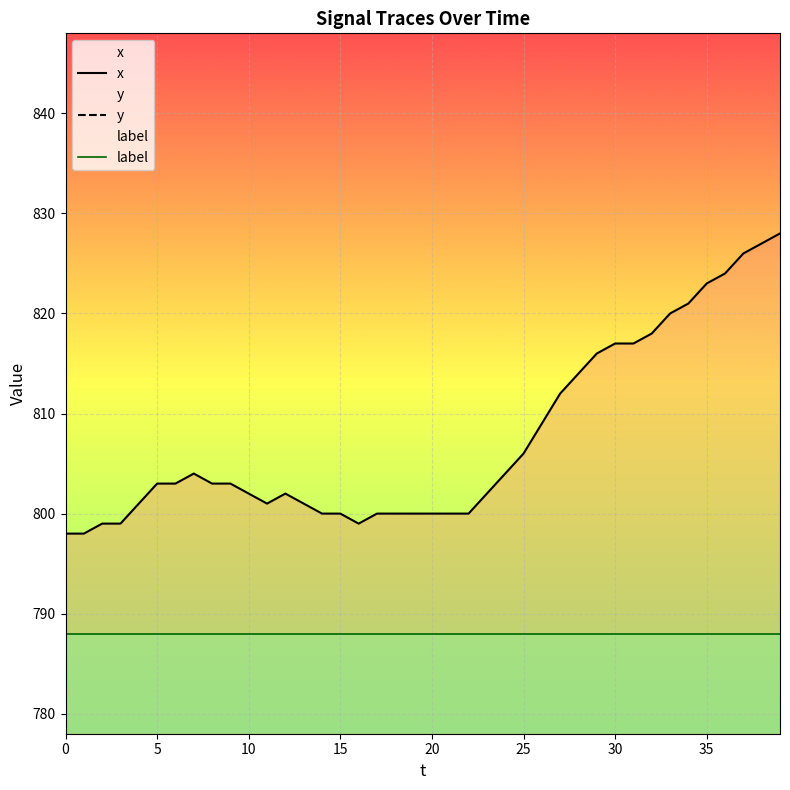

At which label does x reach its peak?

39